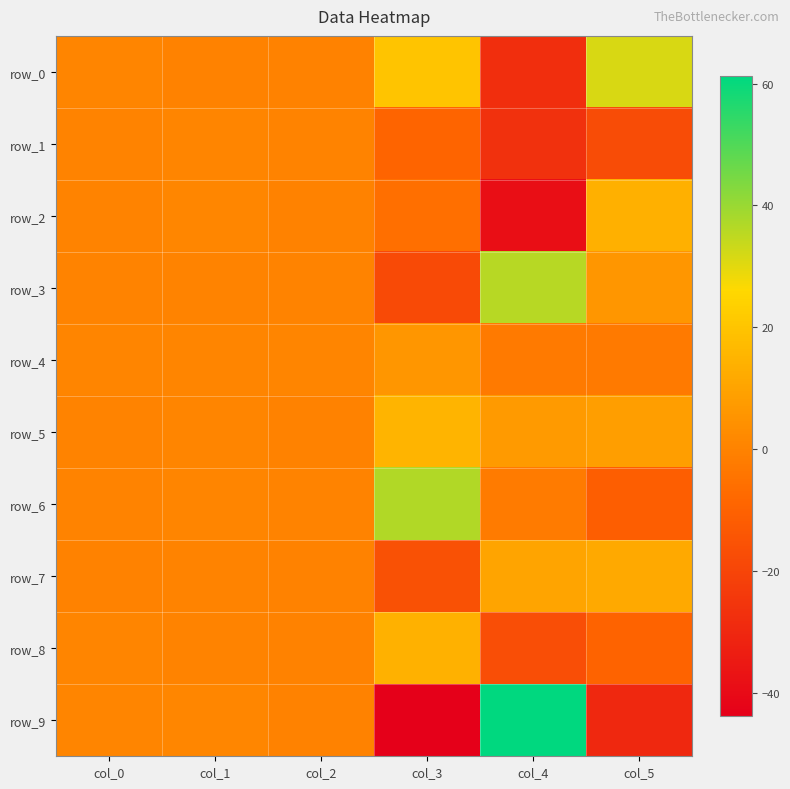

At how many categories does at least one series exceed 42?

1